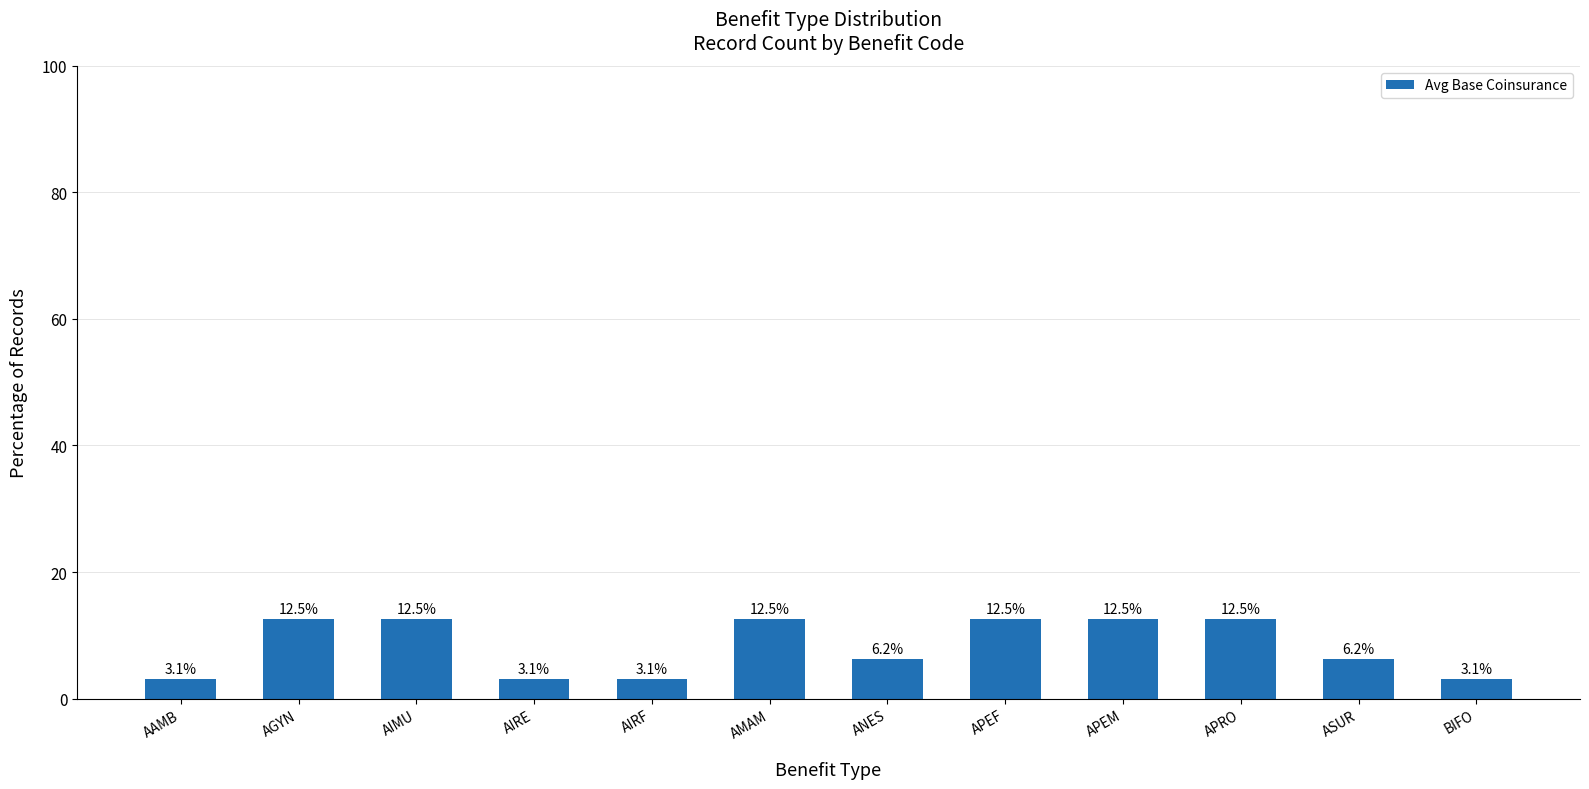

How many bars are there in total?

12